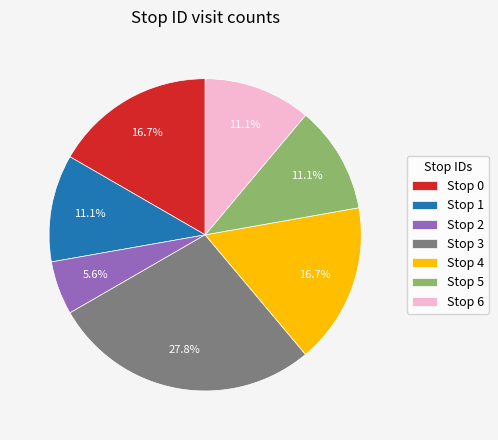

Which category has the biggest portion of the pie?

Stop 3